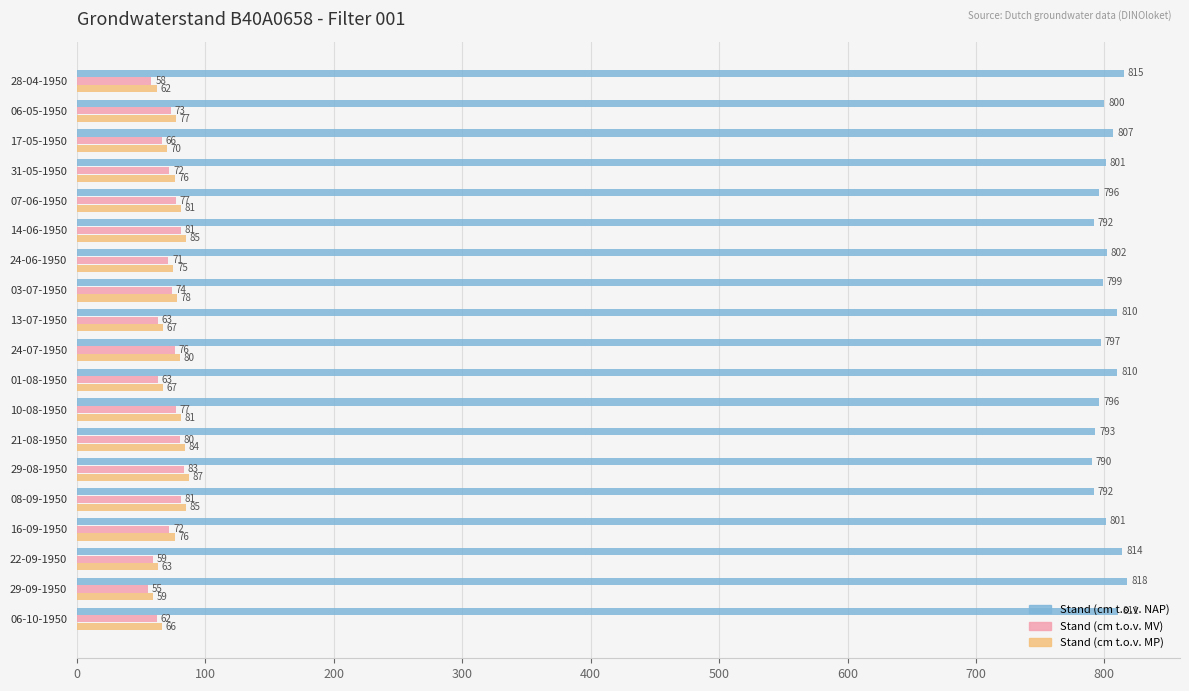

Read the Stand (cm t.o.v. MP) value at 08-09-1950, to the nearest 5.

85